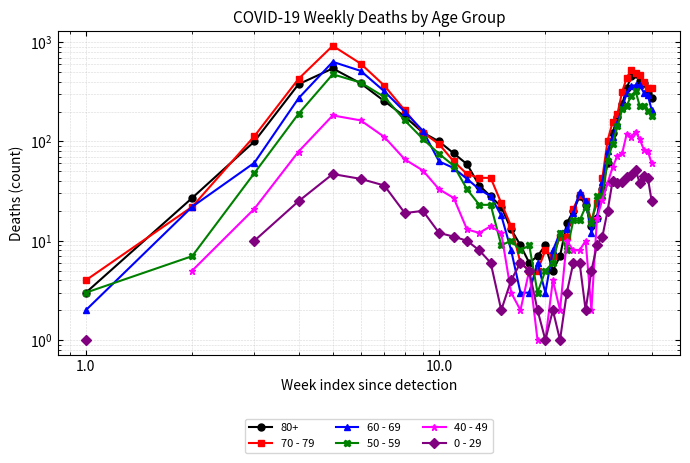

What is the minimum value for 70 - 79?

4.0